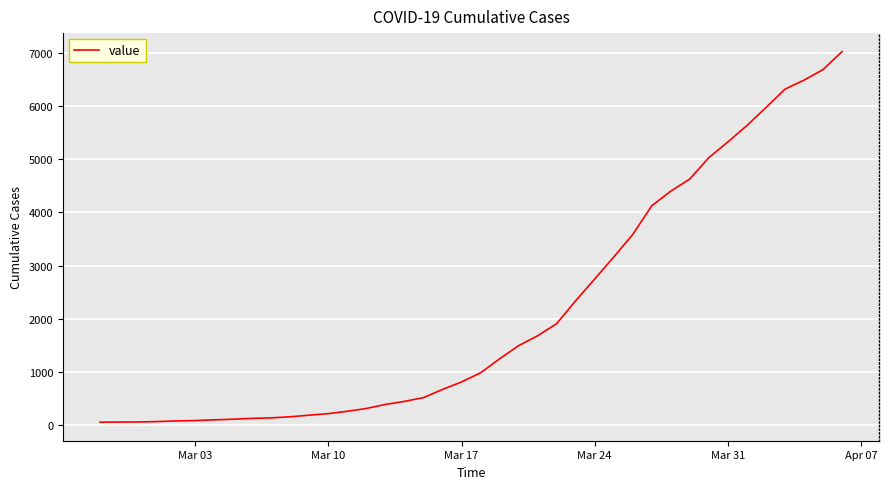

What is the average value?

2141